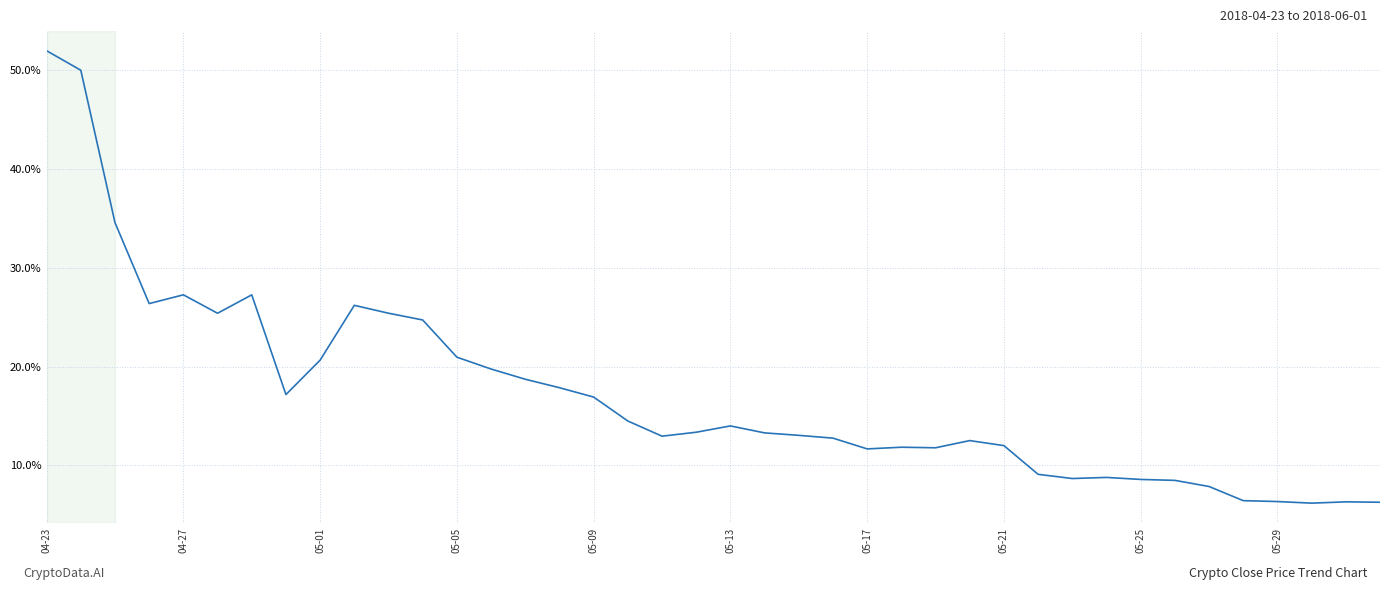

How many lines are shown in the chart?

1